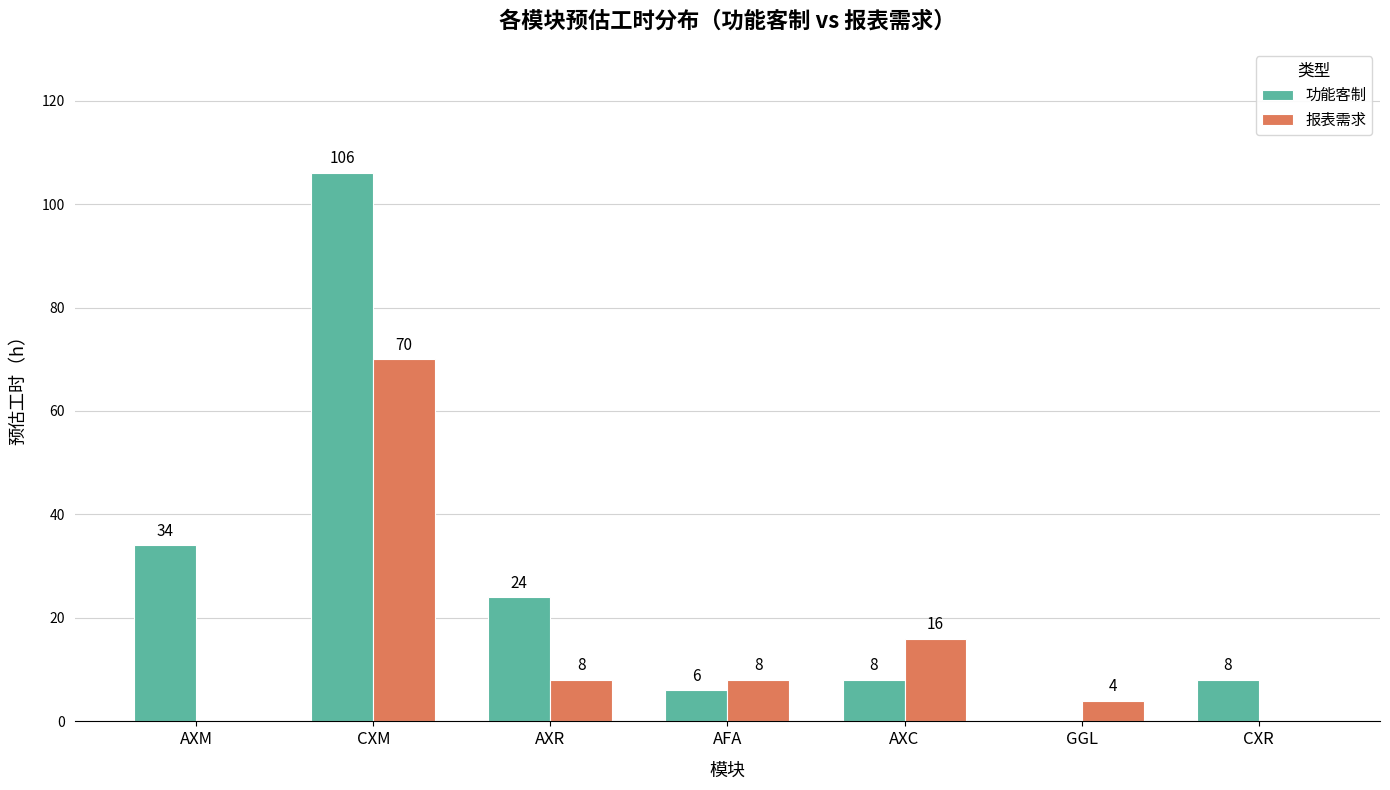

At which category is the sum across all series the highest?

CXM